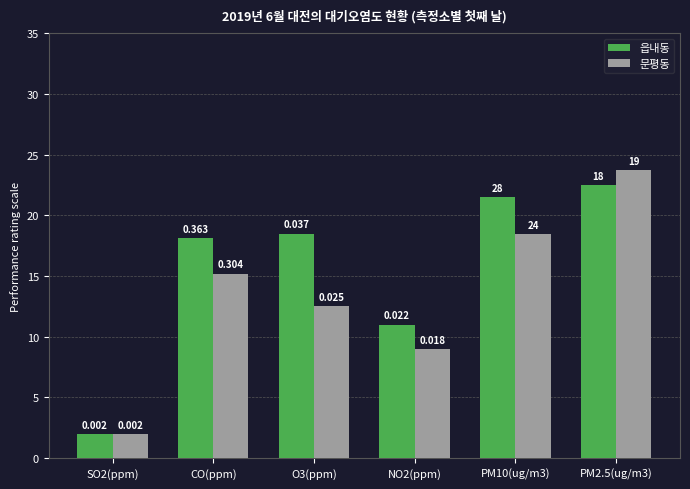

List the series in order of their peak value, lowest first.

읍내동, 문평동